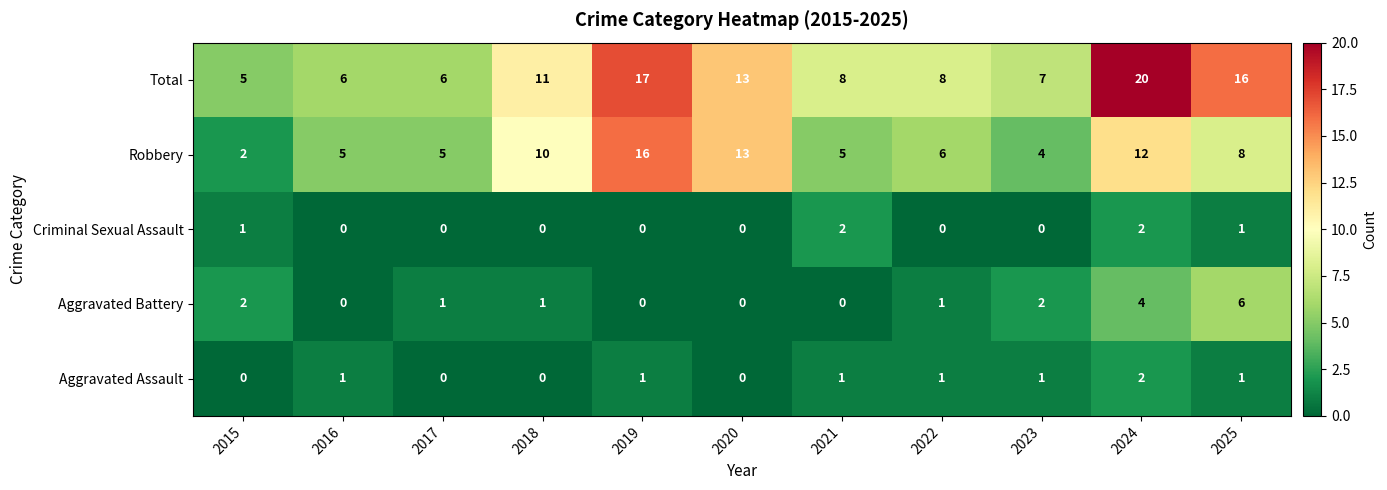

What is the average value of the Robbery series?

8